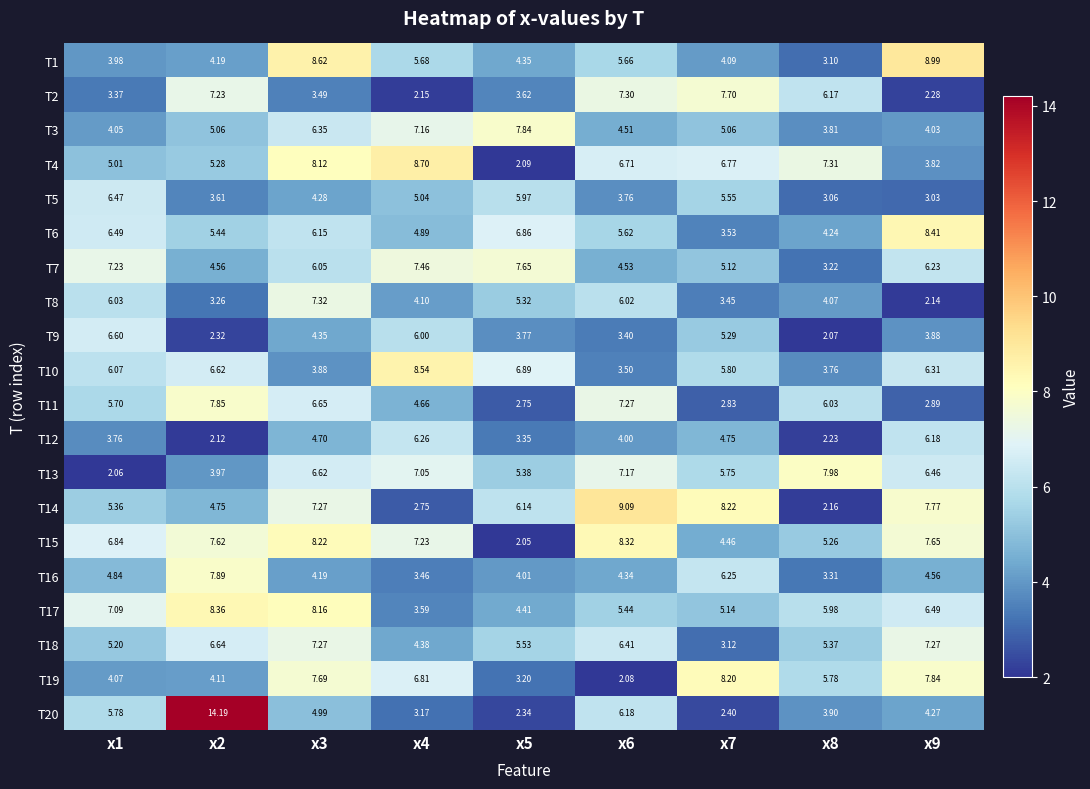

Is the value of T4 at x5 greater than the value of T6 at x5?

No